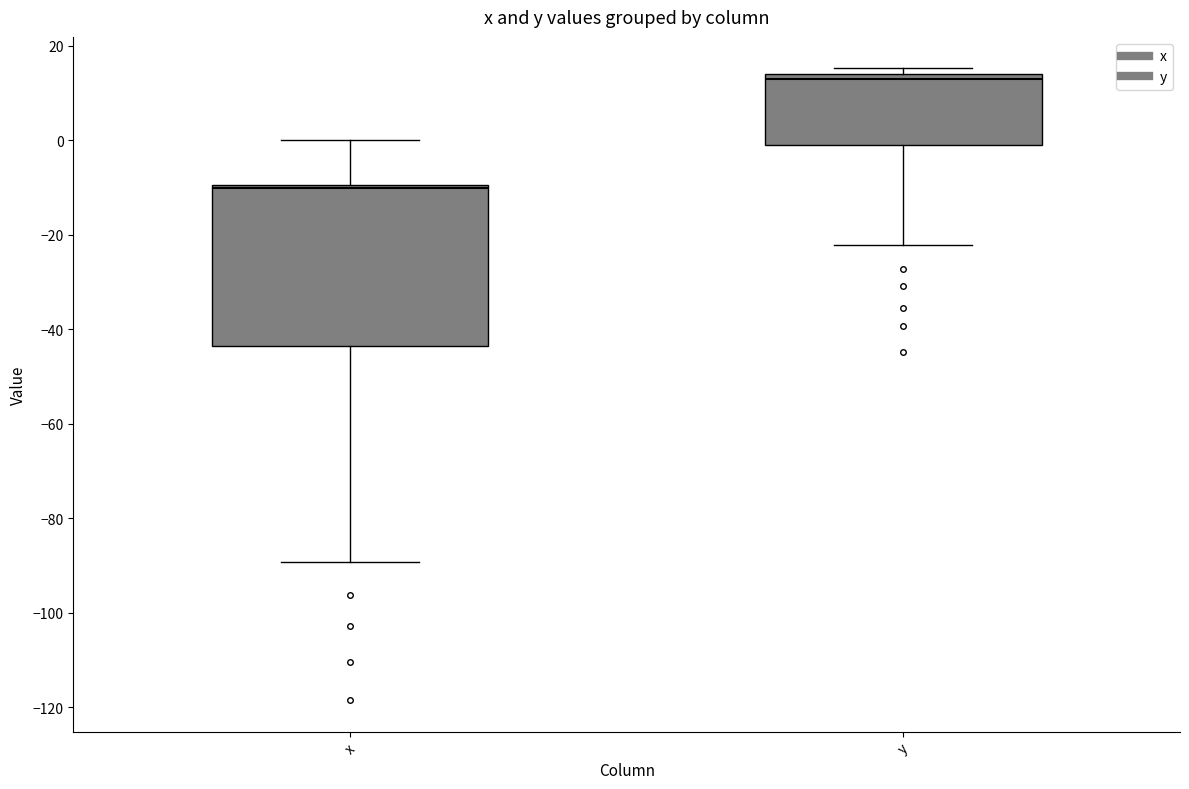

Which box is the tallest, from its lower edge to its upper edge?

x